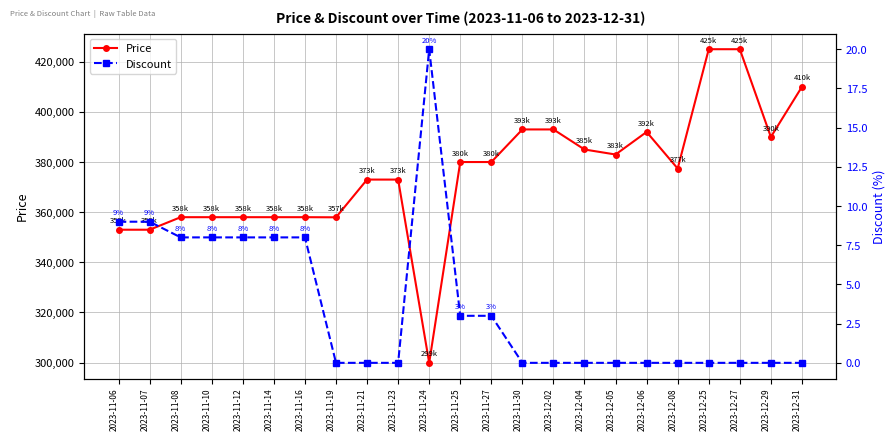

What is the total value across all series at 2023-11-30?

393000